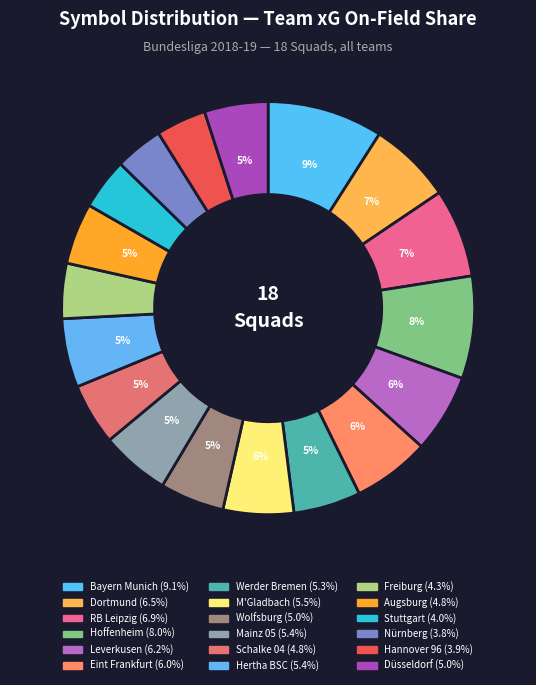

Approximately how many times larger is the value at Bayern Munich compared to Hoffenheim?

1.1